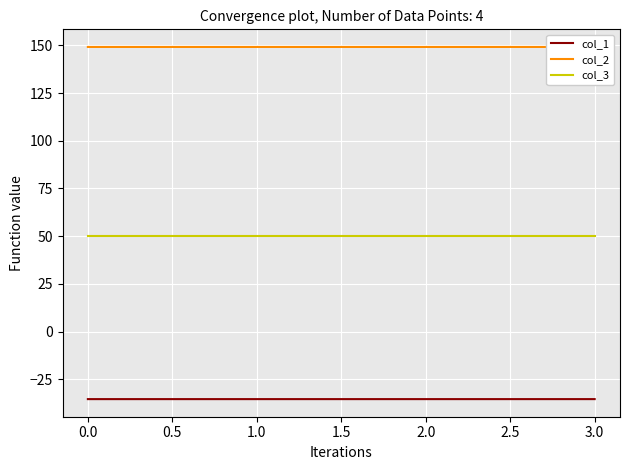

What is the greatest value displayed?

149.2